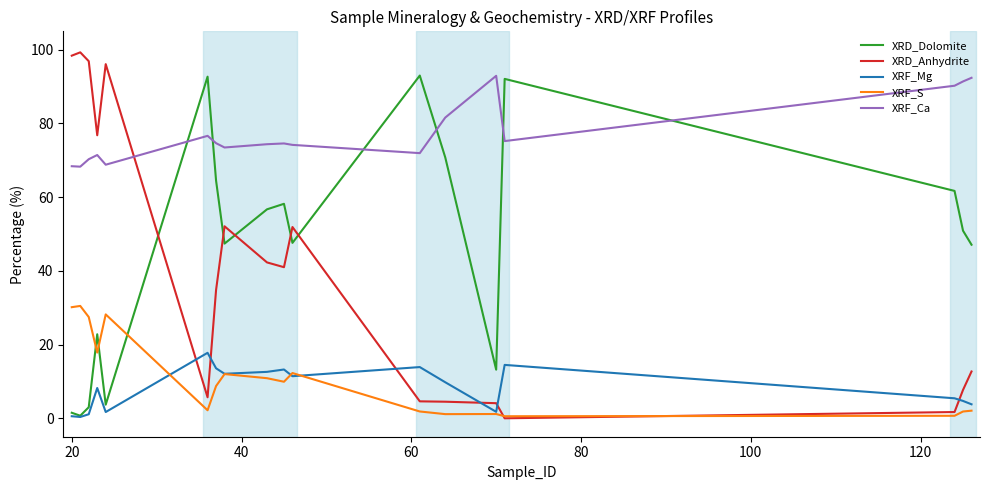

What is the sum of all XRF_Ca values?

1390.9